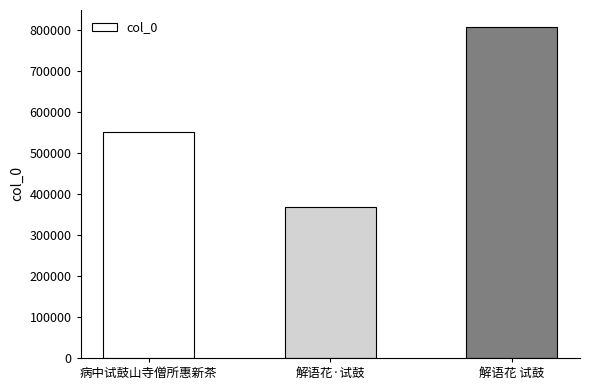

What is the difference between the maximum and minimum values?

439129